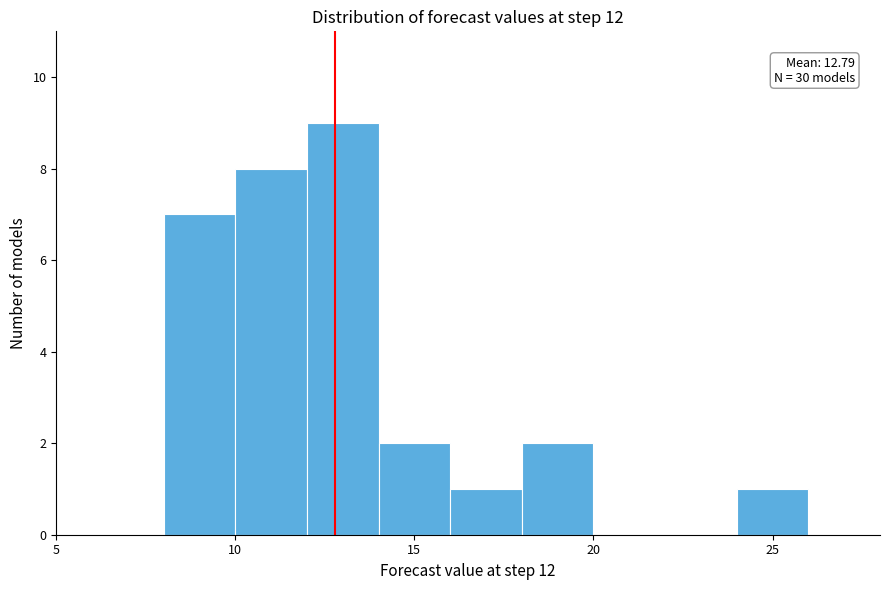

Which range on the x-axis has the tallest bar?

12 to 14